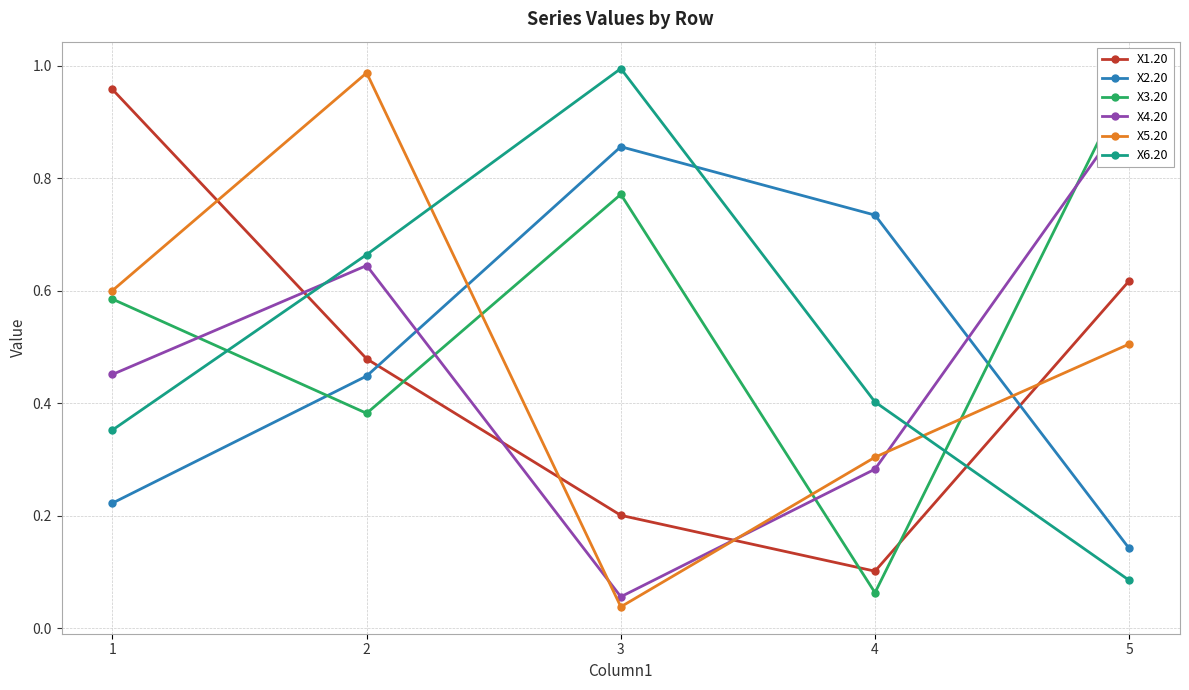

Between which two adjacent categories do X4.20 and X5.20 first intersect?

2 and 3